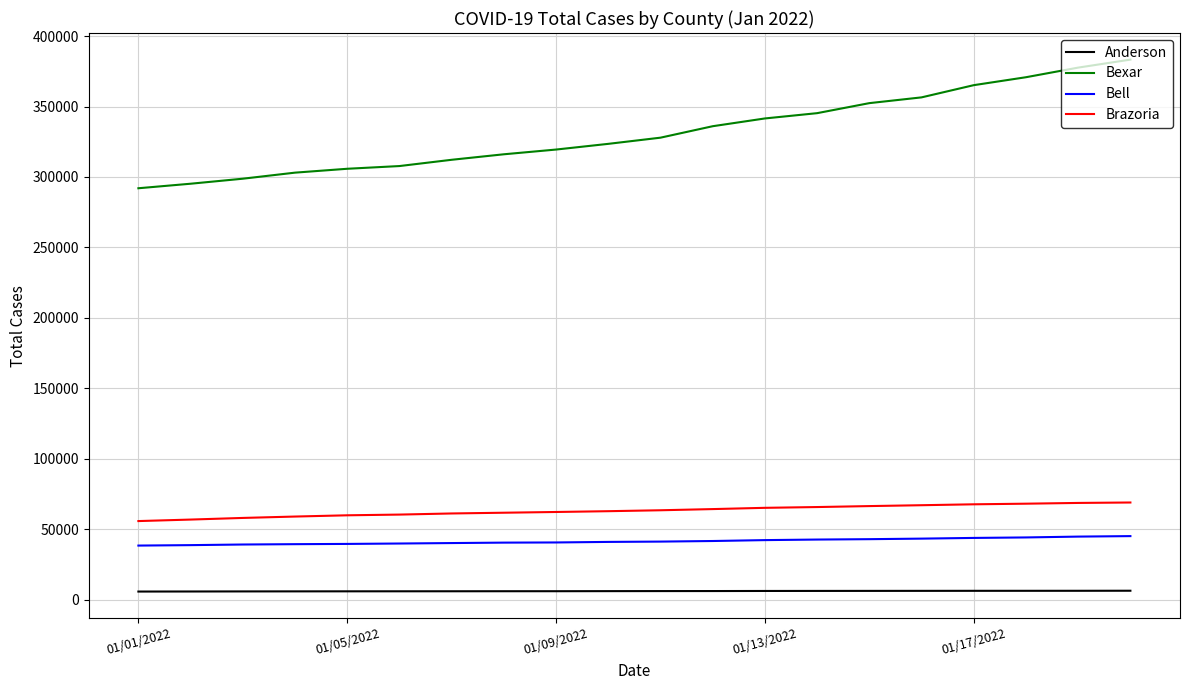

Which series has the largest total across all categories?

Bexar